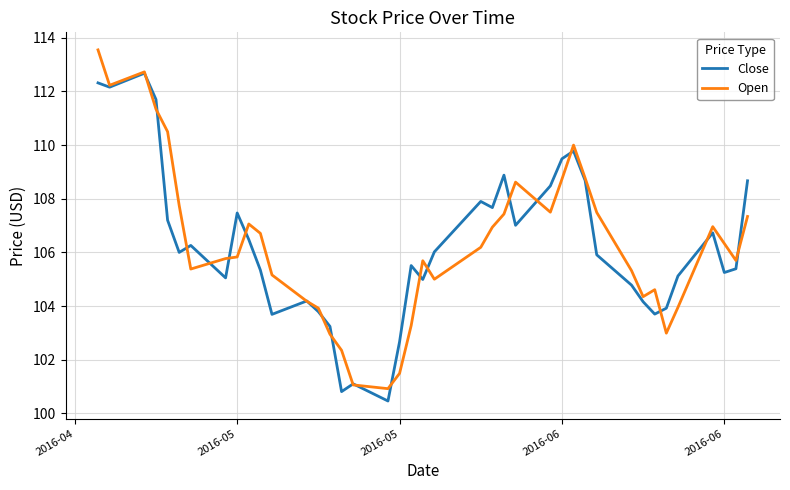

At how many categories does at least one series exceed 105?

30